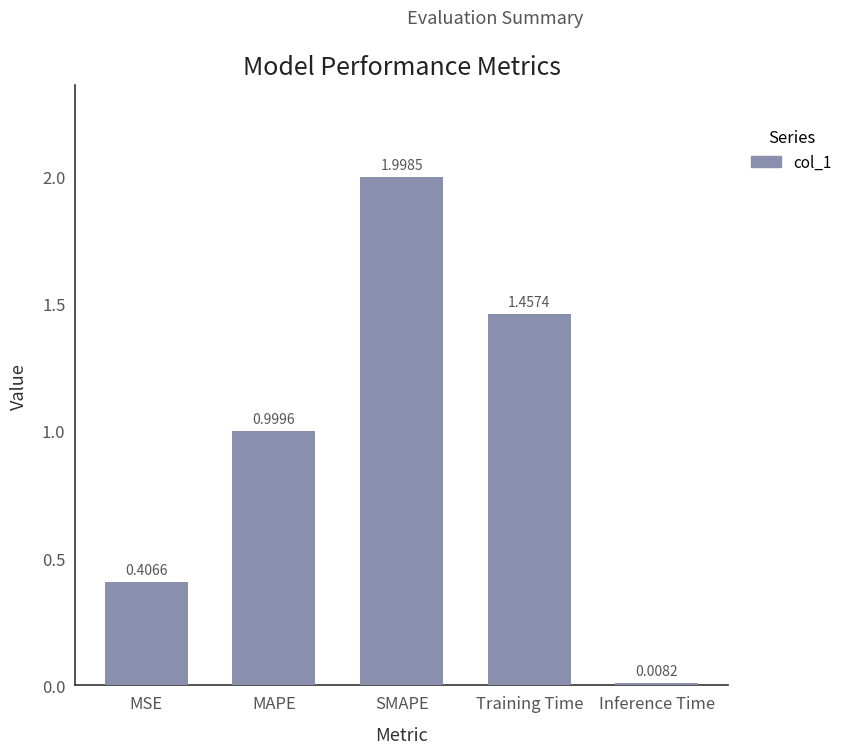

What is the label of the 2nd bar from the left?

MAPE